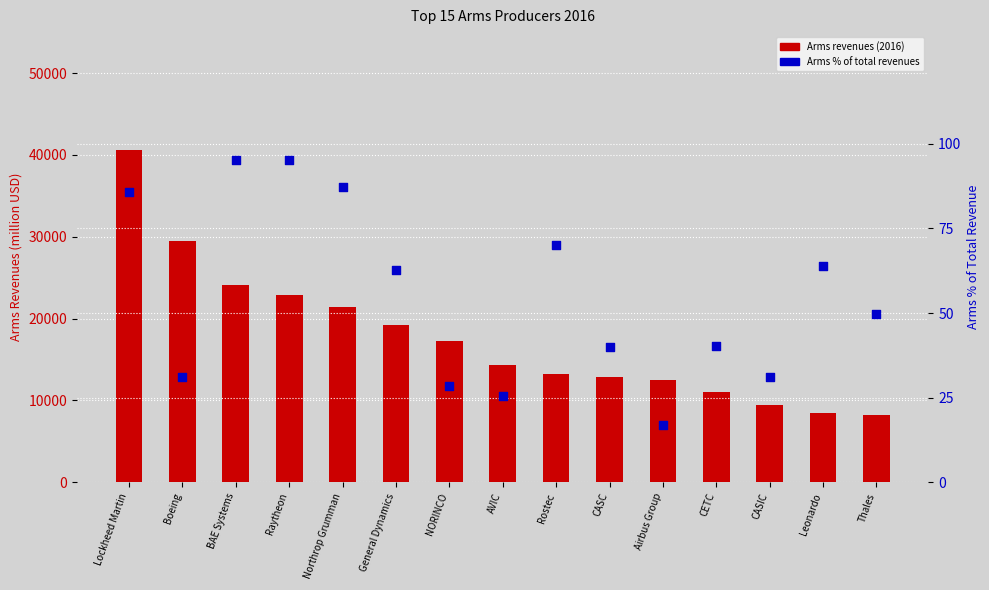

At which category is the sum across all series the highest?

Lockheed Martin